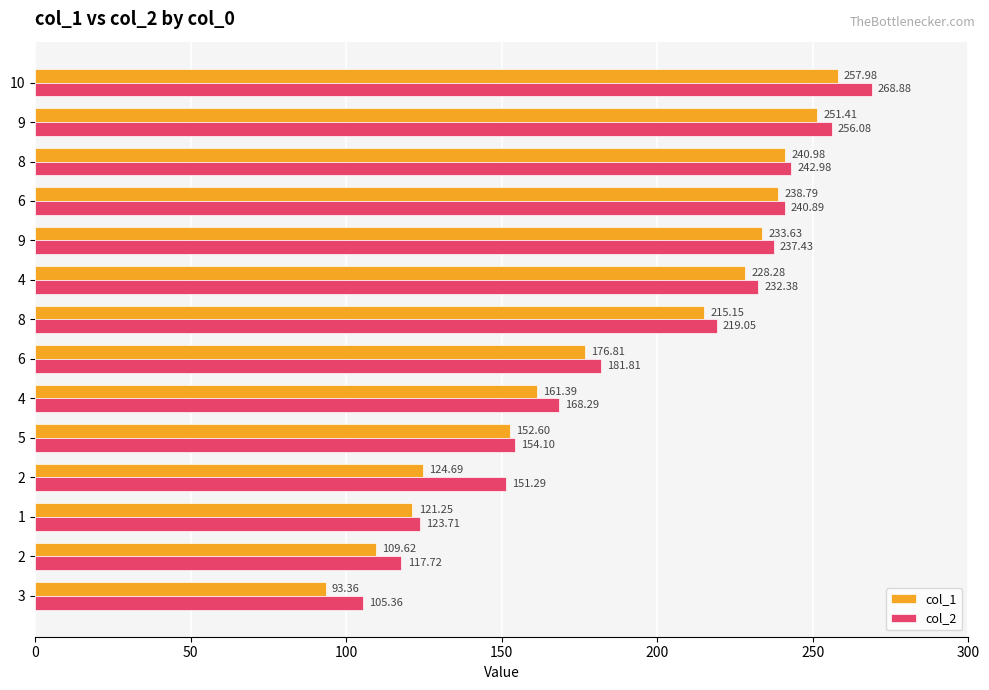

How many data points in col_2 are above 219?

7